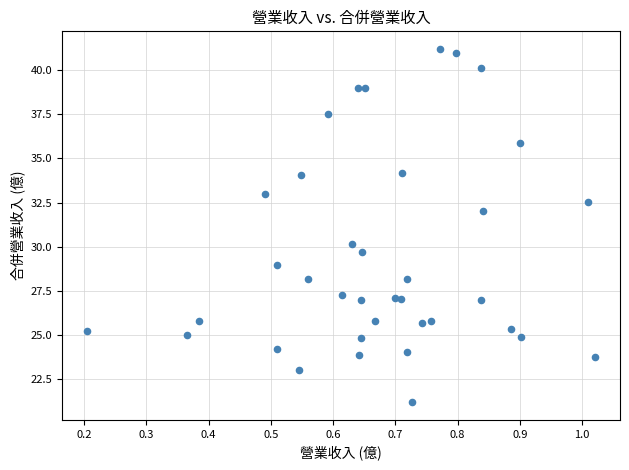

What is the range of Y values (max minus min)?

20.0